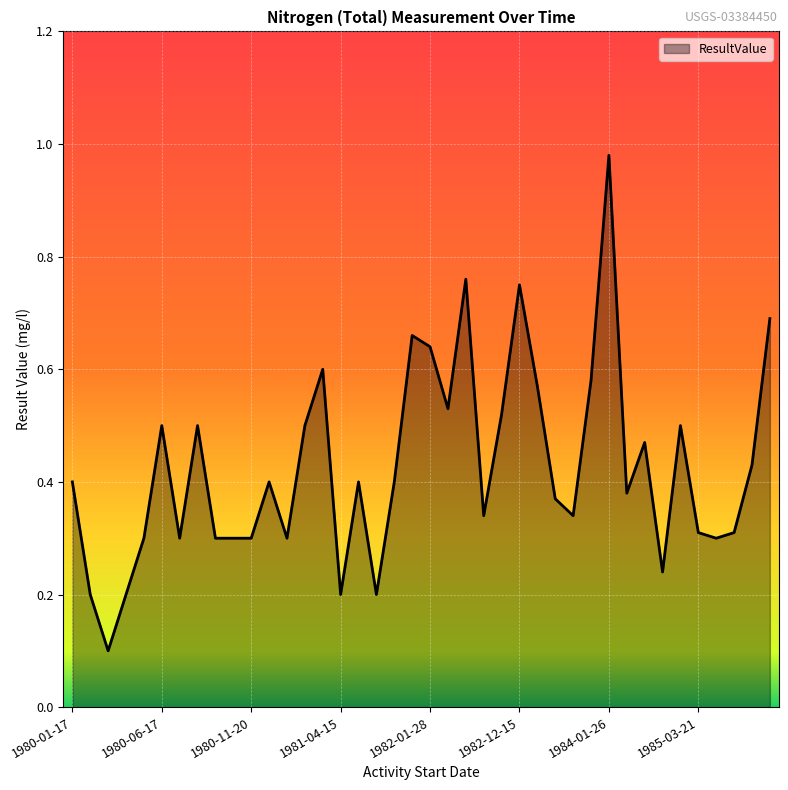

What is the difference between the maximum and minimum values?

0.9